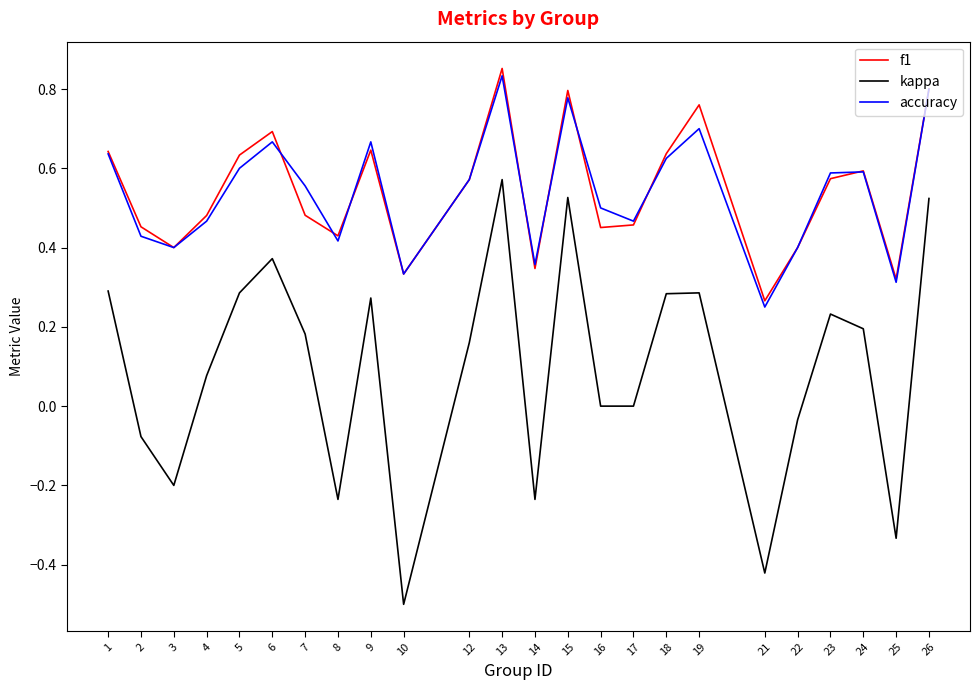

Which category has the highest value across all series?

13